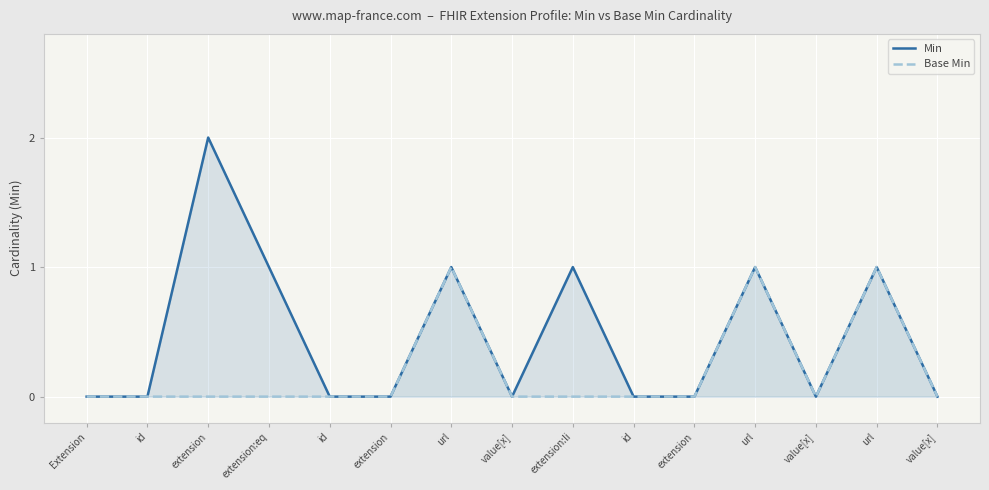

What is the maximum value for Min?

2